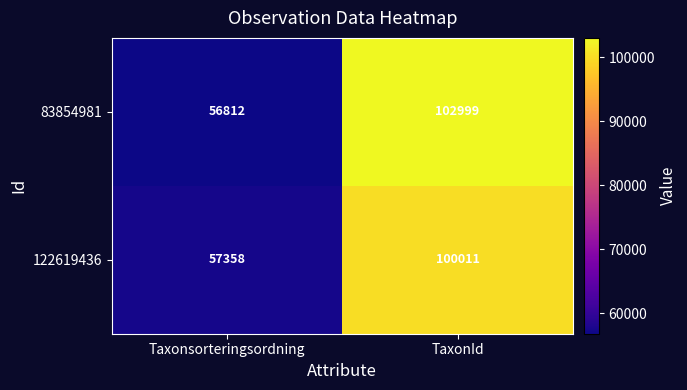

What is the sum of all 122619436 values?

157369